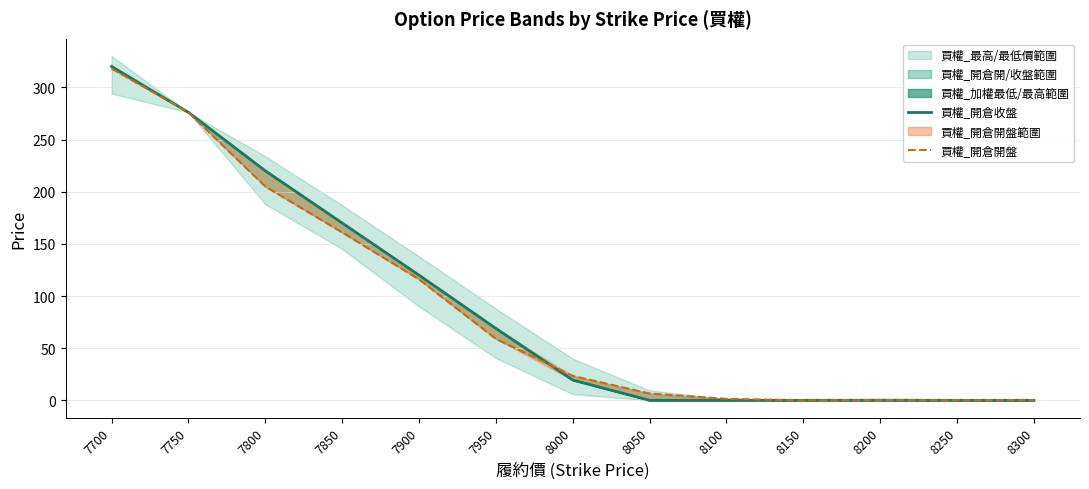

What is the lowest value of the 買權_開倉收盤 series?

0.1